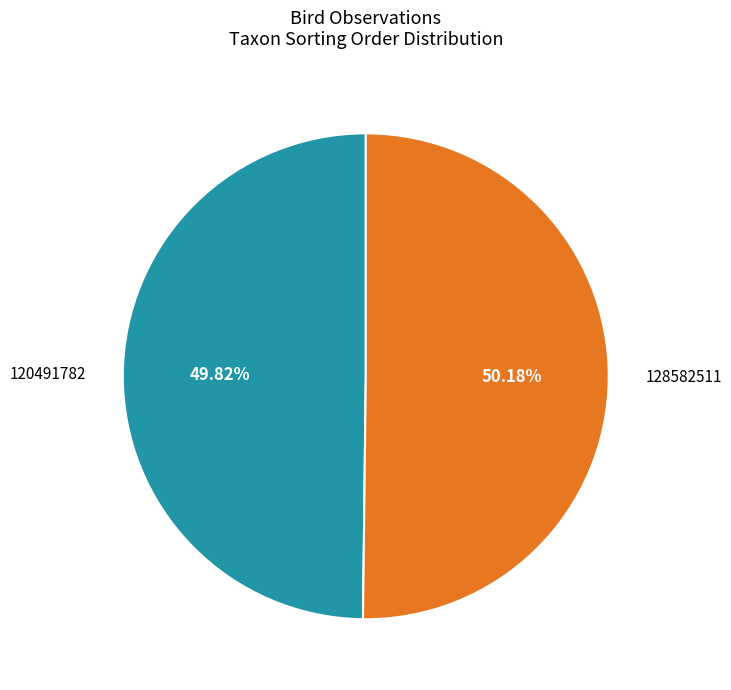

Does any single category account for the majority?

Yes